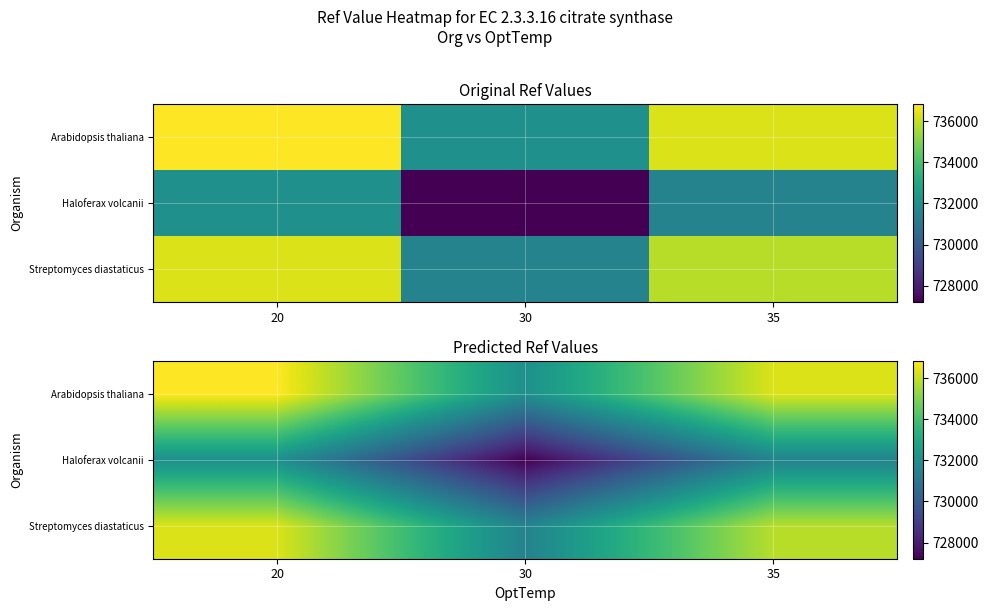

At which category is the sum across all series the highest?

20